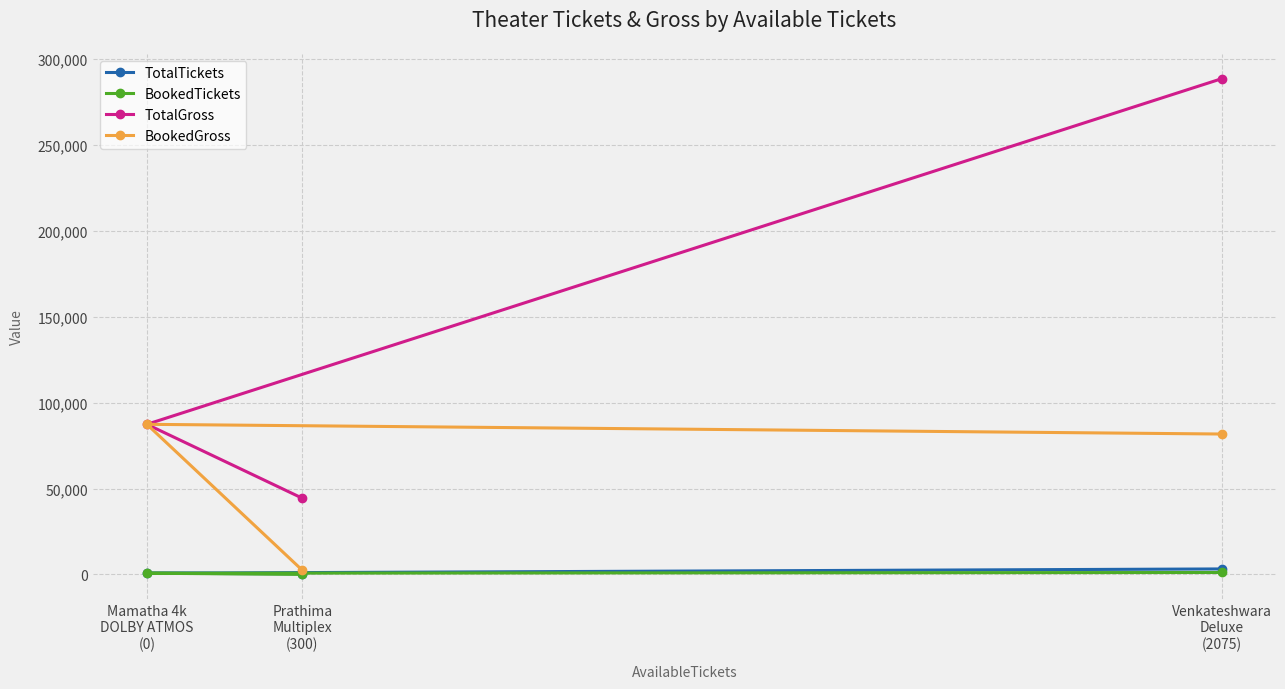

At which category is the sum across all series the highest?

Venkateshwara
Deluxe
(2075)